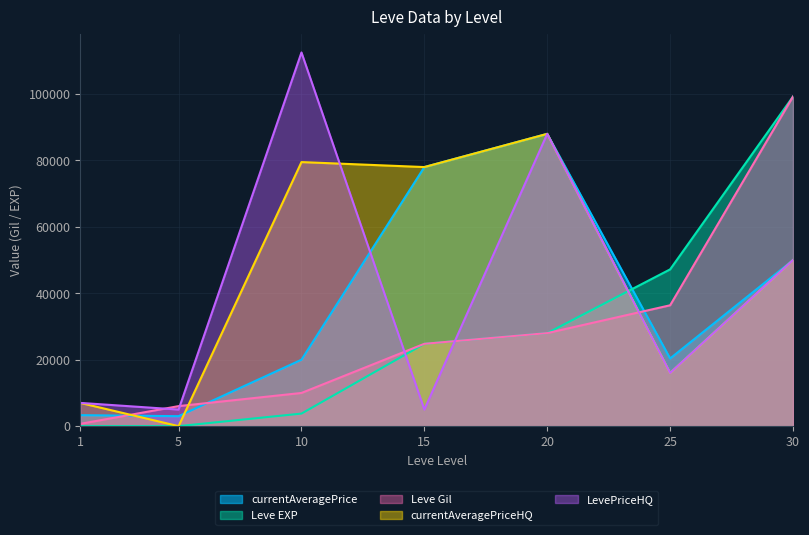

At which label is Leve EXP closest to 49610?

25